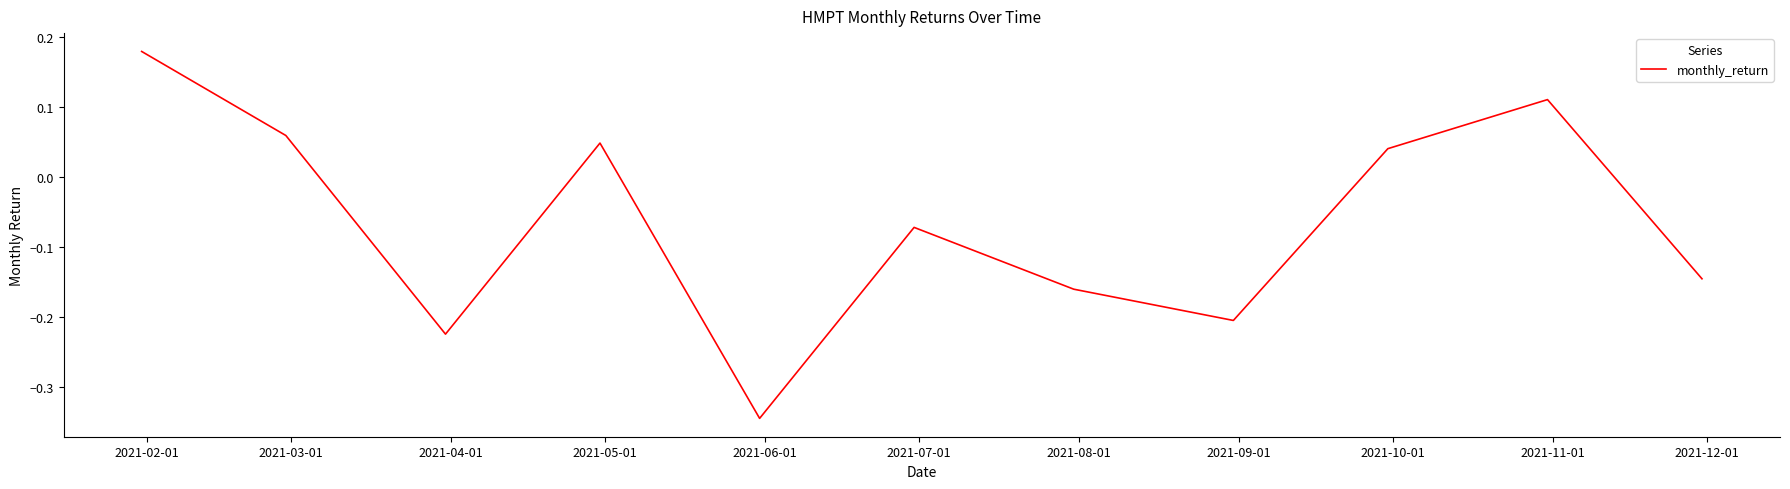

What is the difference between the maximum and minimum values?

0.5